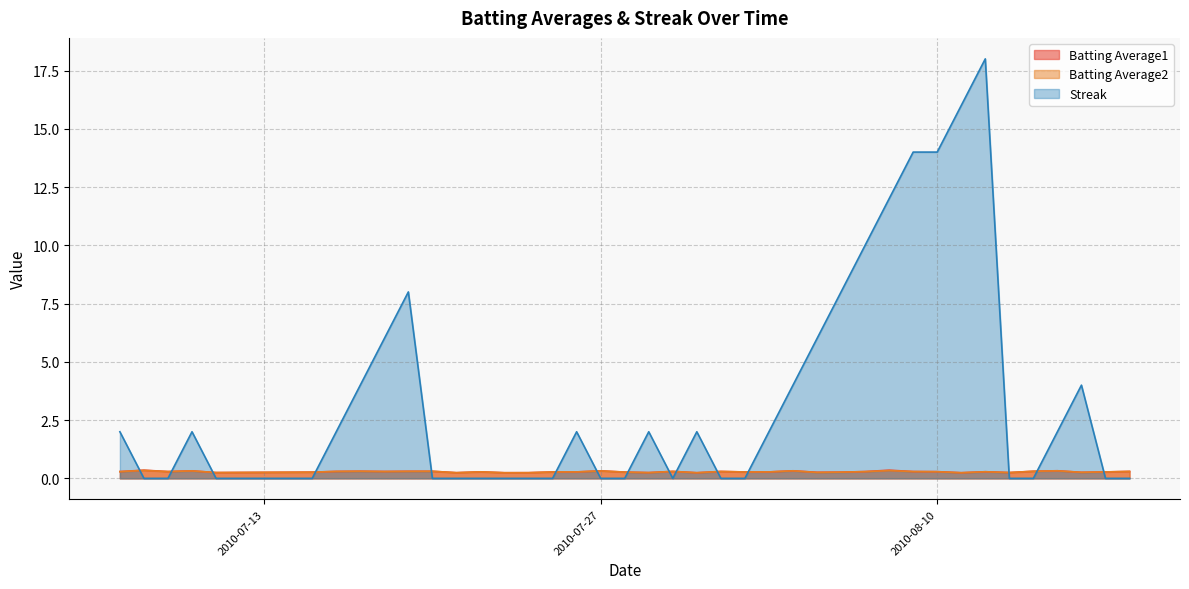

Which series has the widest spread of values?

Streak